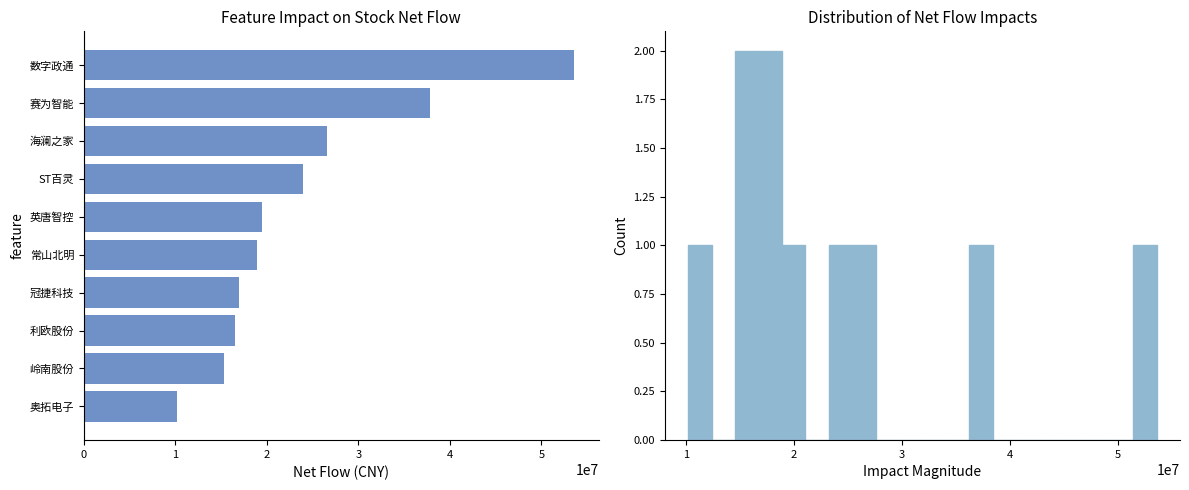

What is the value of the 4th bar from the left?

23947655